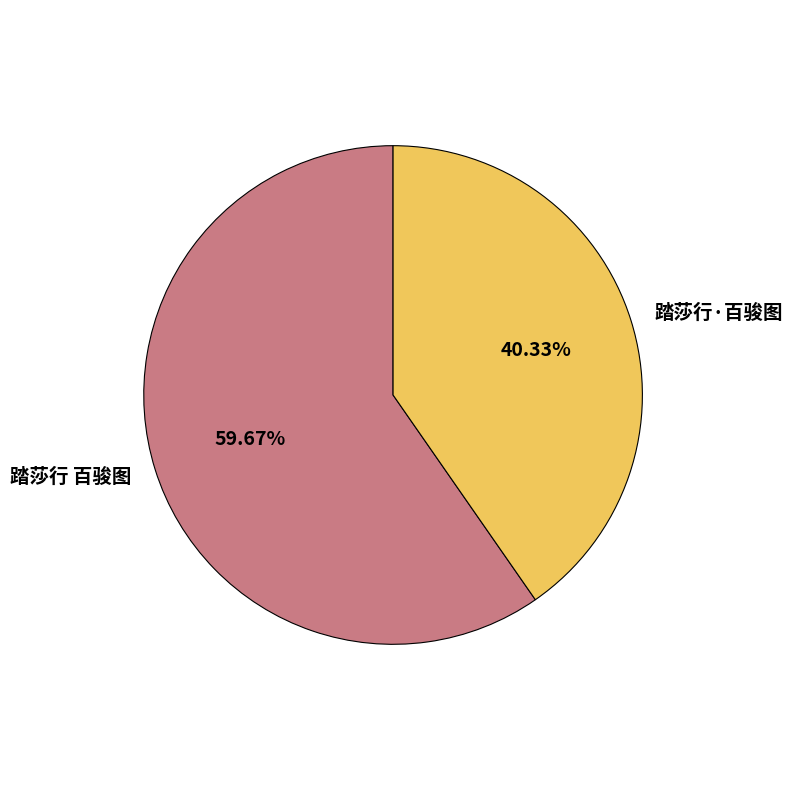

Between 踏莎行 百骏图 and 踏莎行·百骏图, which is larger?

踏莎行 百骏图